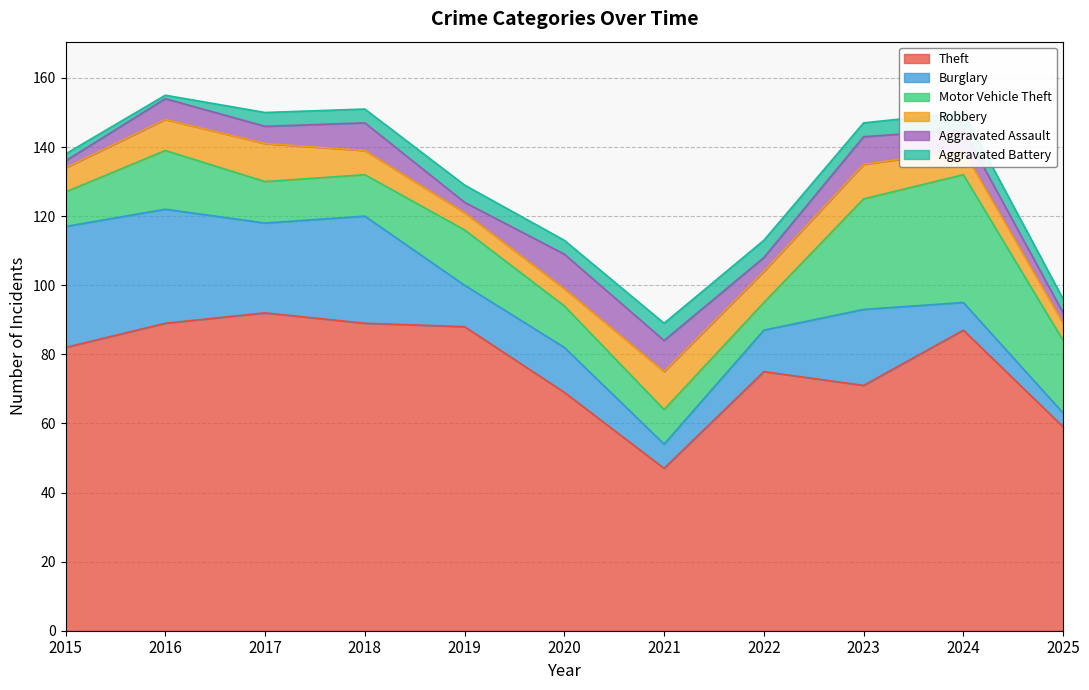

What is the value of the Theft point at the 11th from the left?

59